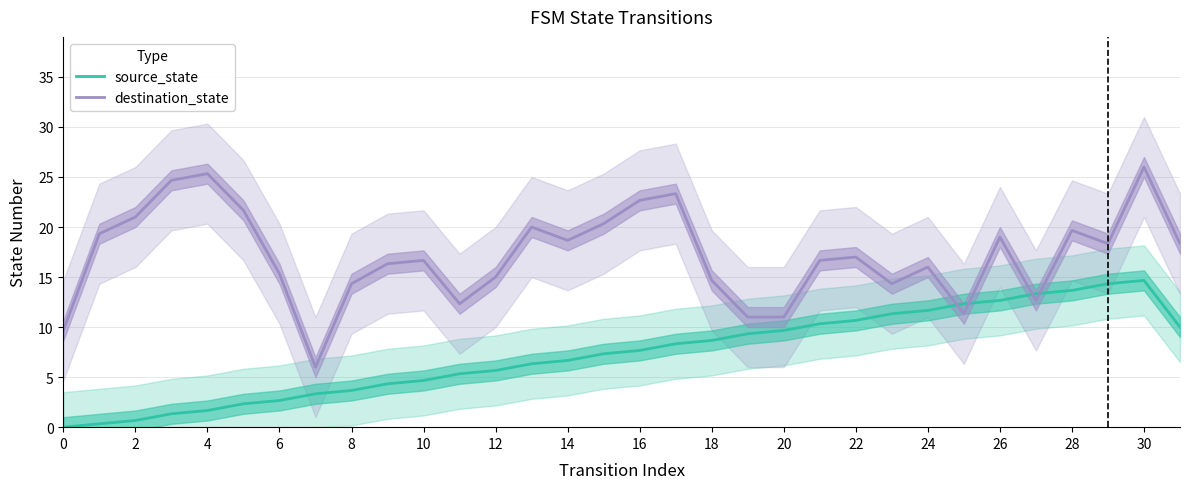

True or false: source_state has a value of 1.7 at 4.

True